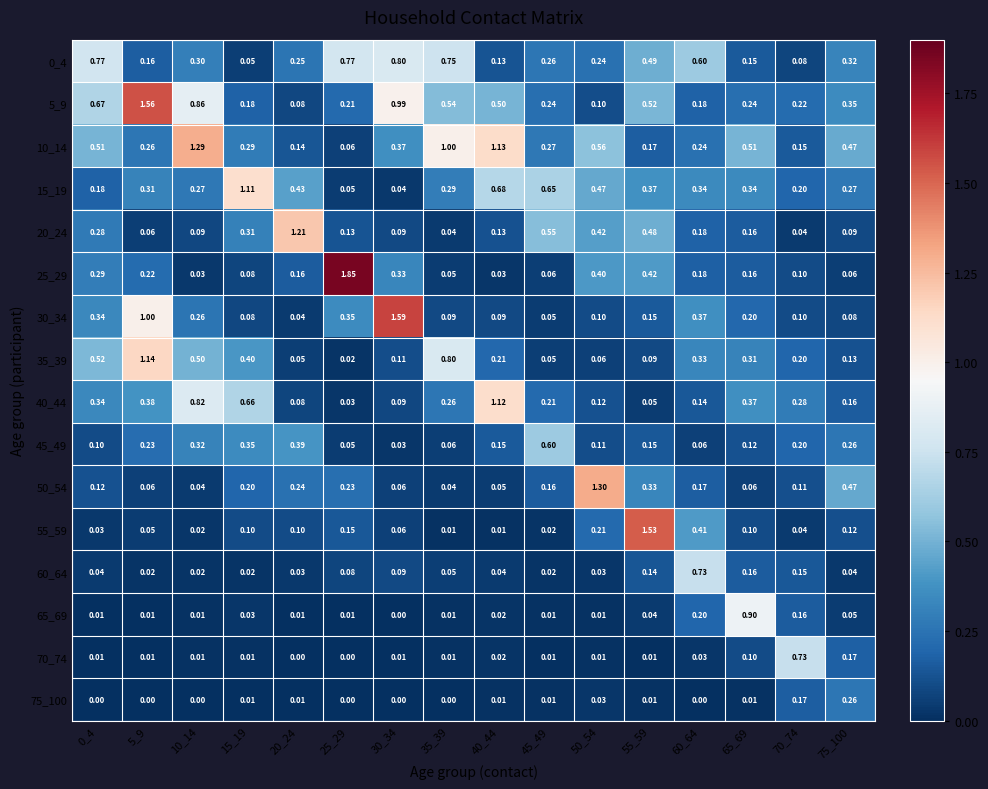

How many categories are shown in the chart?

16